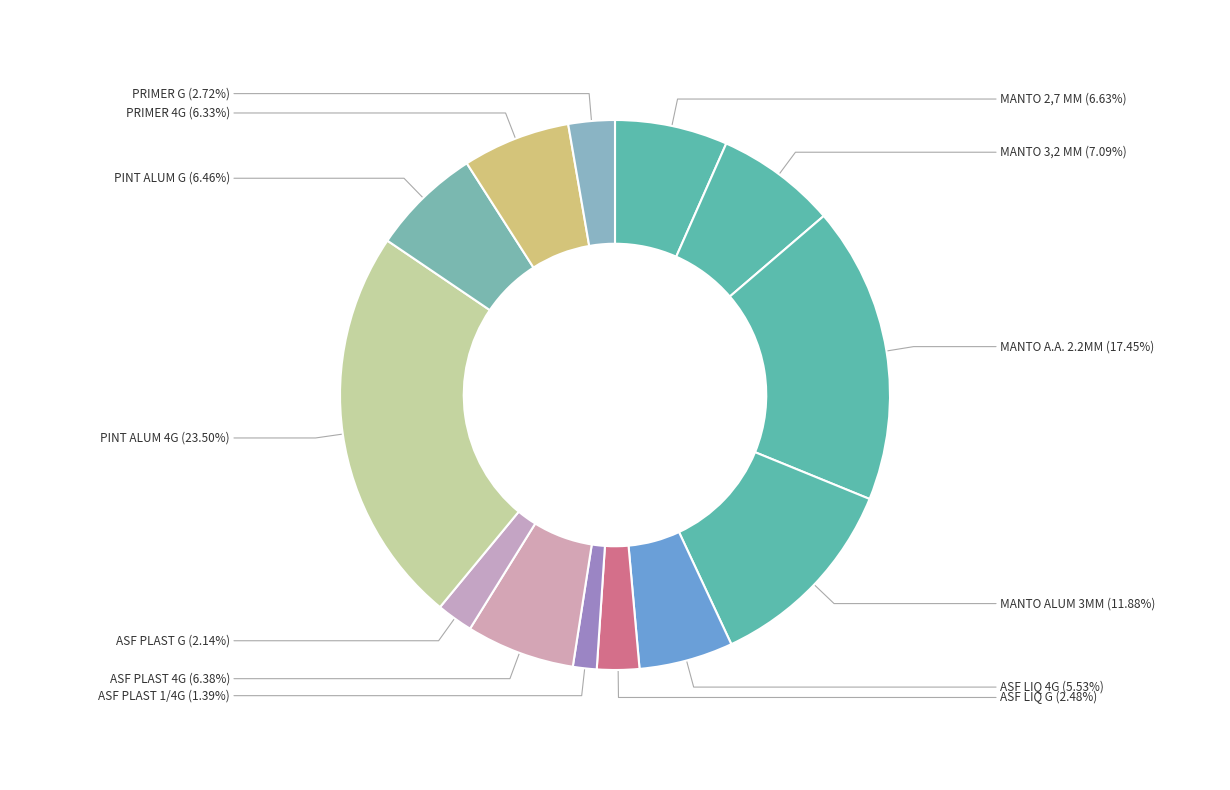

Does ASF LIQ 4G represent more than half of the total?

No